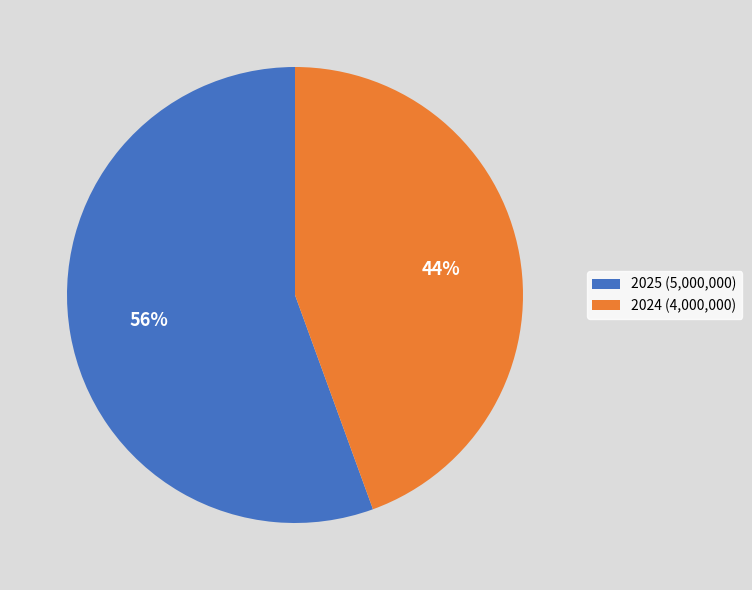

Is 2024 the majority of the pie?

No